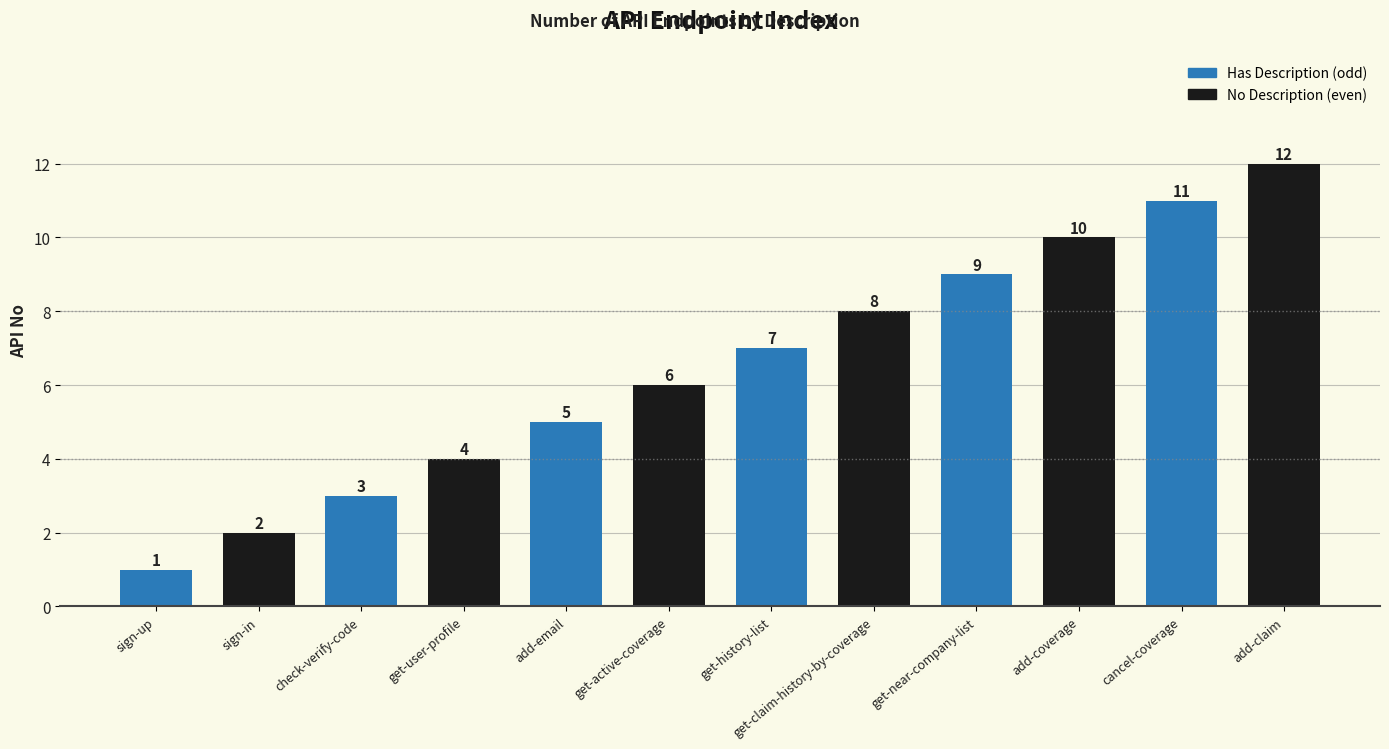

What is the average value?

6